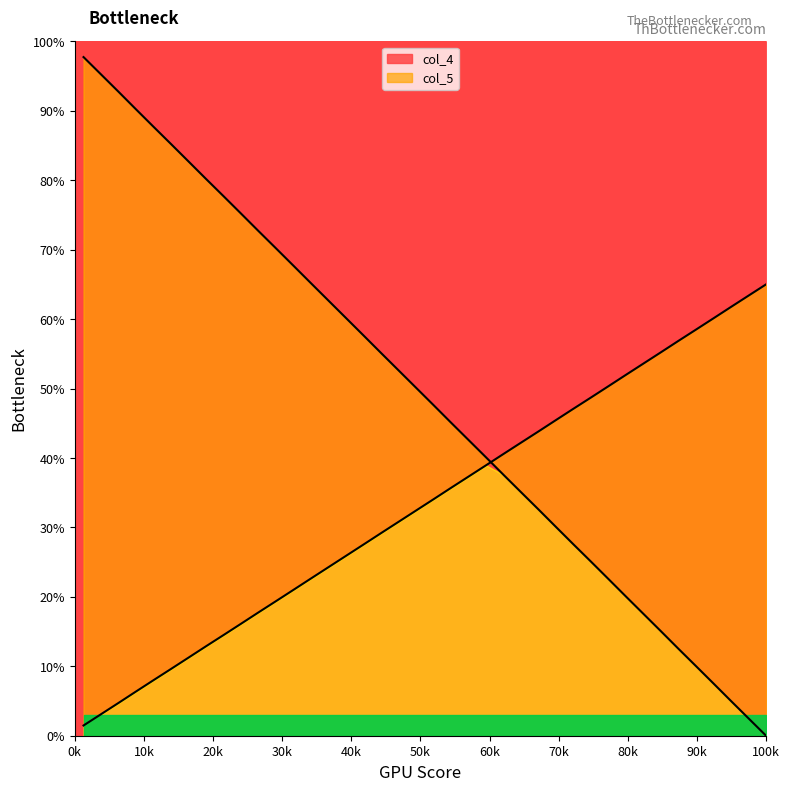

Which series has the largest range (max minus min)?

col_4